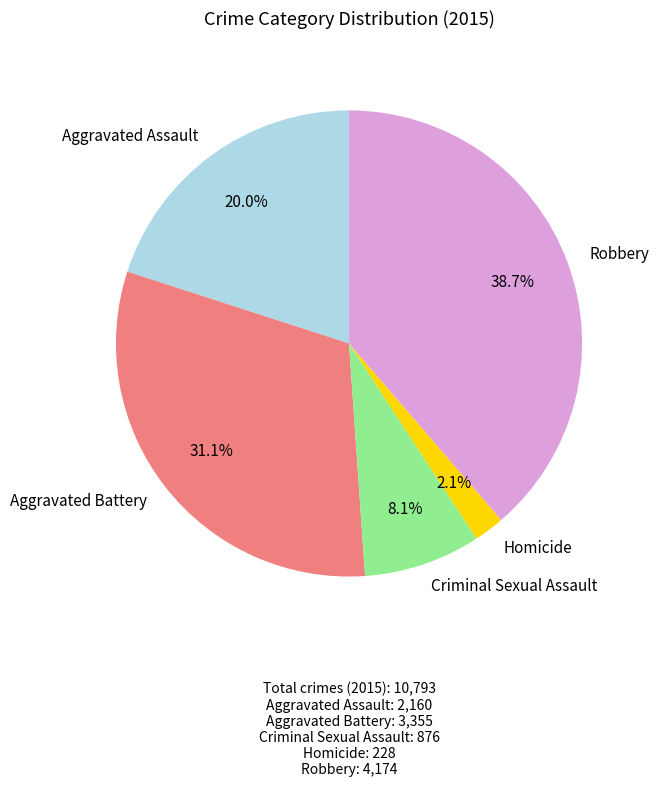

Between Robbery and Aggravated Battery, which is larger?

Robbery